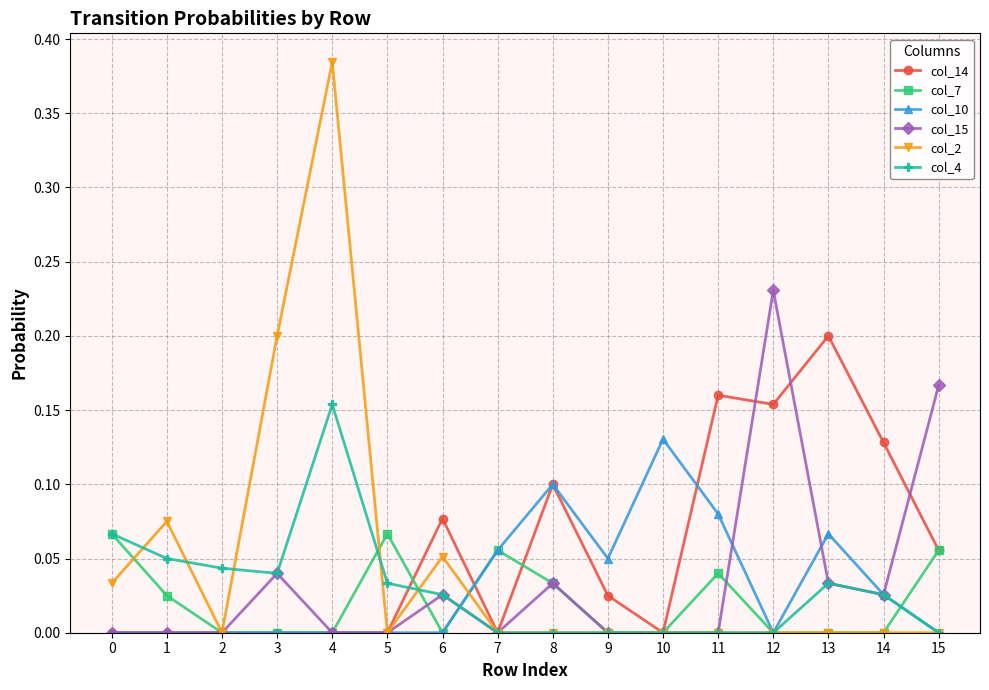

What are all the series names shown in the legend?

col_14, col_7, col_10, col_15, col_2, col_4